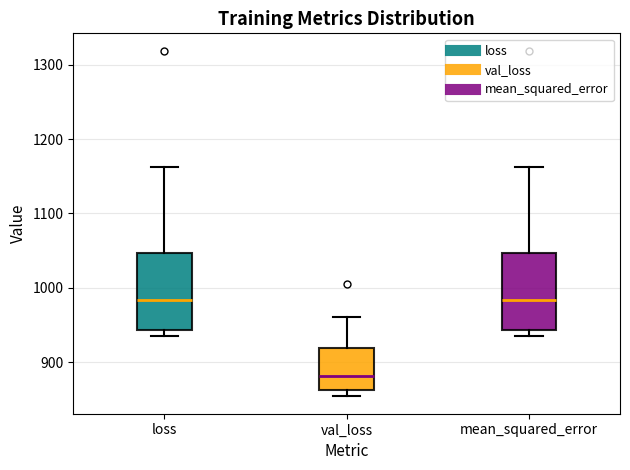

Reading left to right, read every box against the y-axis: the position of its median line, the range the box covers, and the ends of its whiskers. The values are not printed on the chart, so give them approximately, as read against the axis.

loss: median 980, box 940 to 1050, whiskers 930 to 1160
val_loss: median 880, box 860 to 920, whiskers 850 to 960
mean_squared_error: median 980, box 940 to 1050, whiskers 930 to 1160